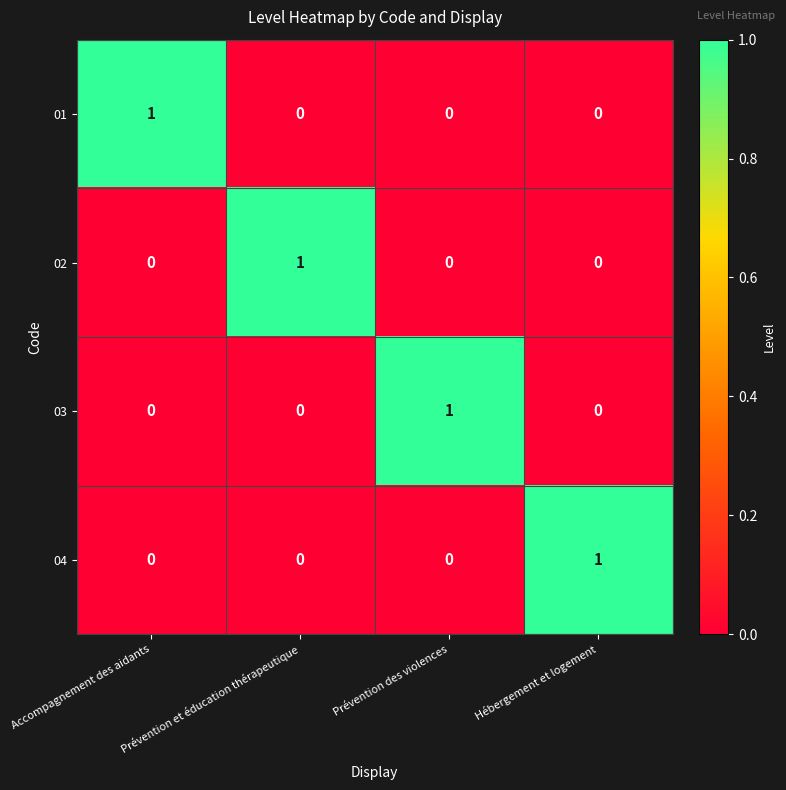

What is the total value across all series at Accompagnement des aidants?

1